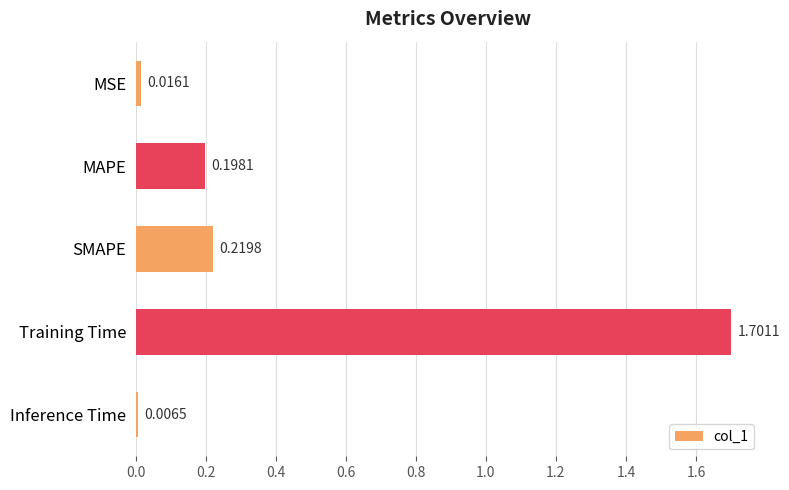

List the labels in order of value, largest first.

Training Time, SMAPE, MAPE, MSE, Inference Time